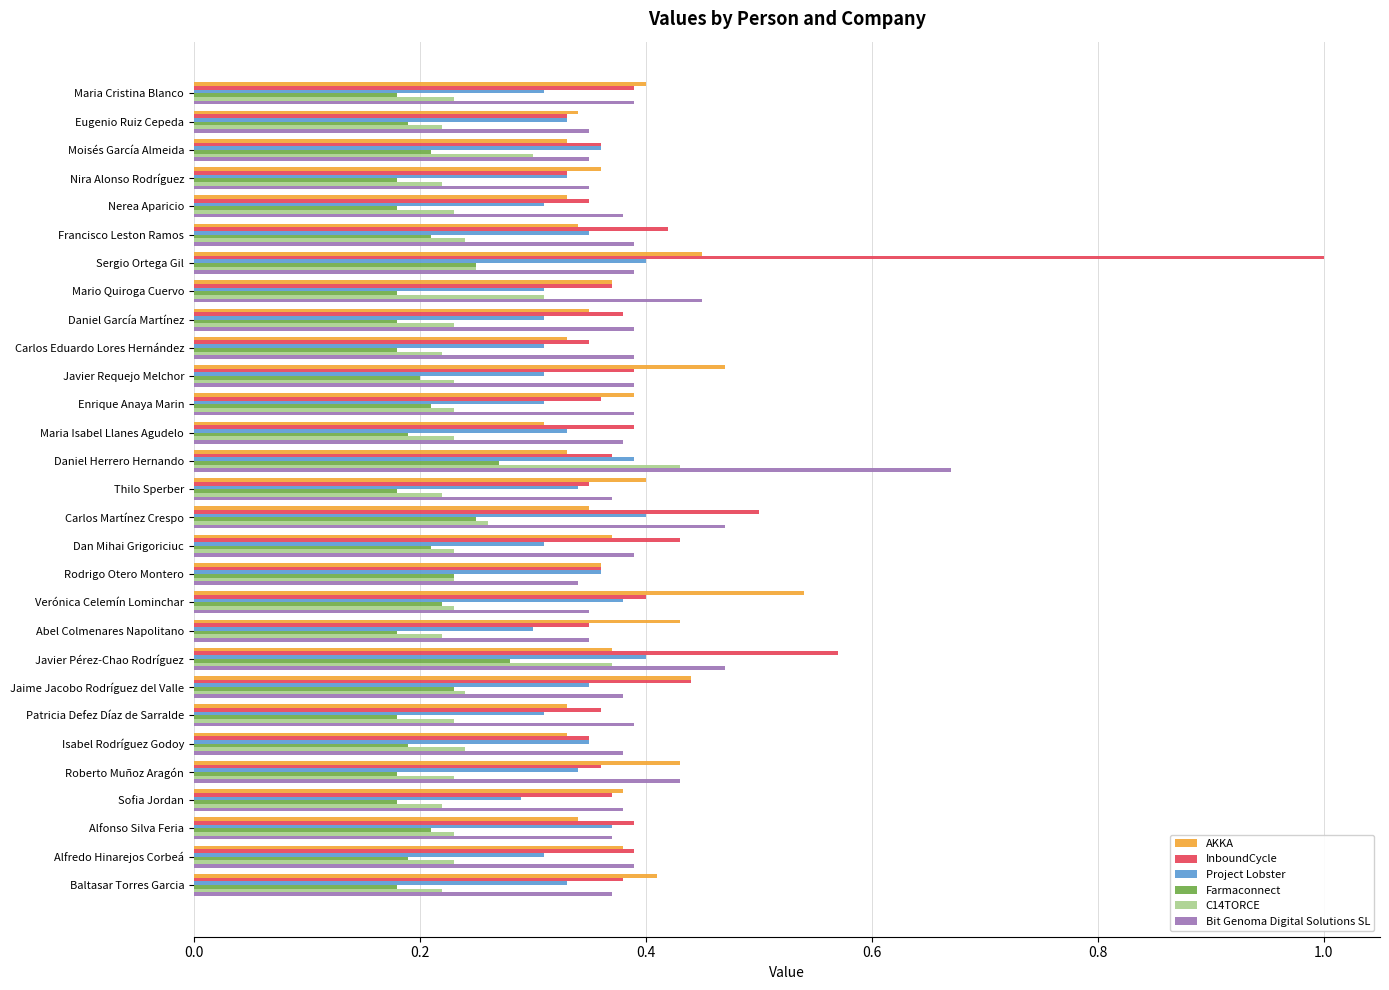

At how many categories does at least one series exceed 0?

29